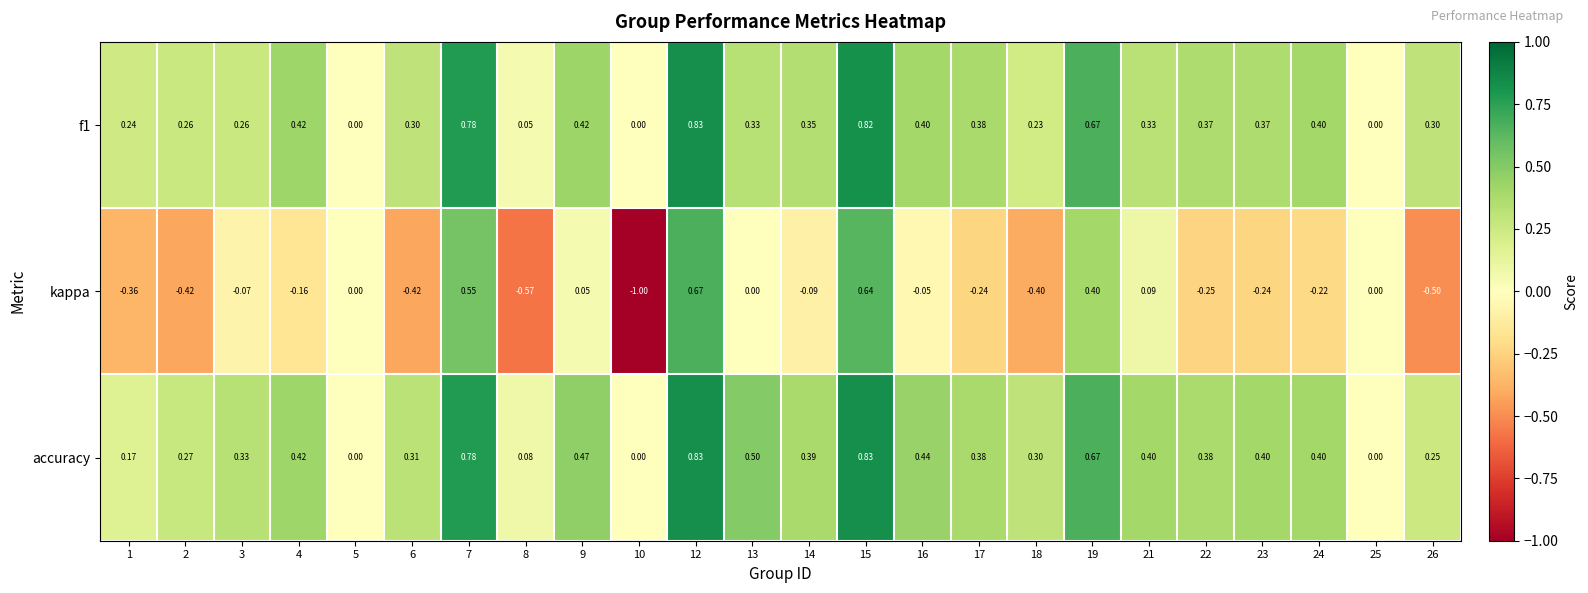

How many categories are shown in the chart?

24